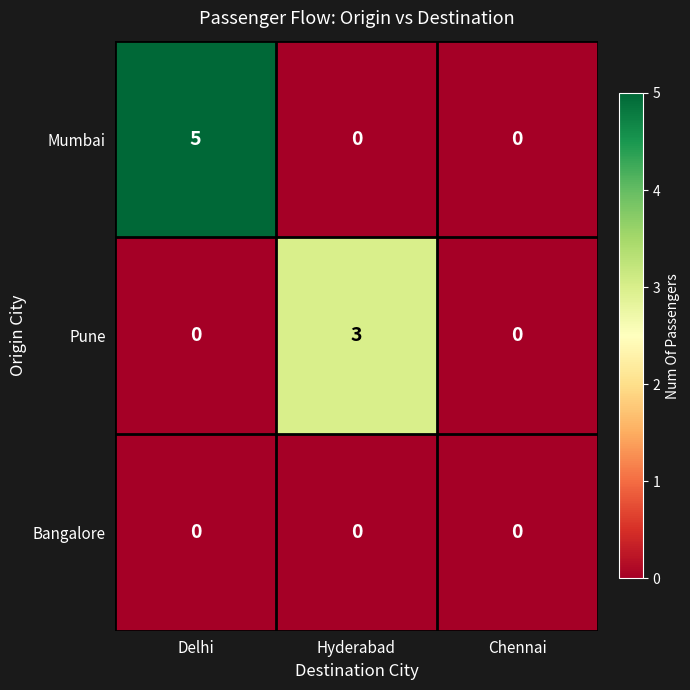

Count the Mumbai values in the range 0 to 5.

3